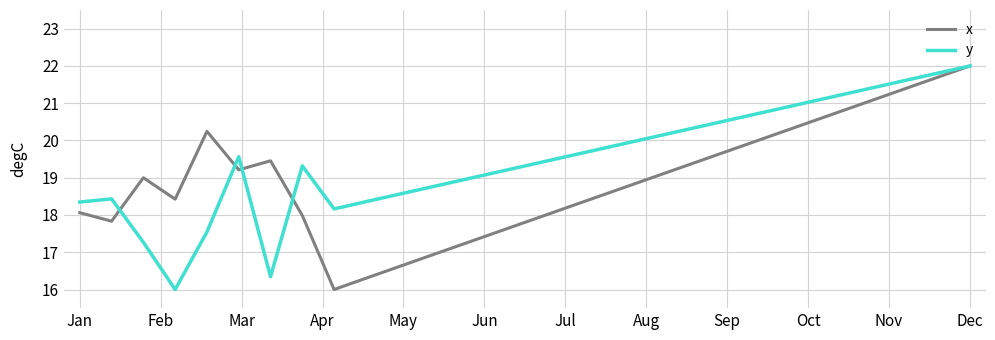

Rank the series by their average value, from lowest to highest.

x, y